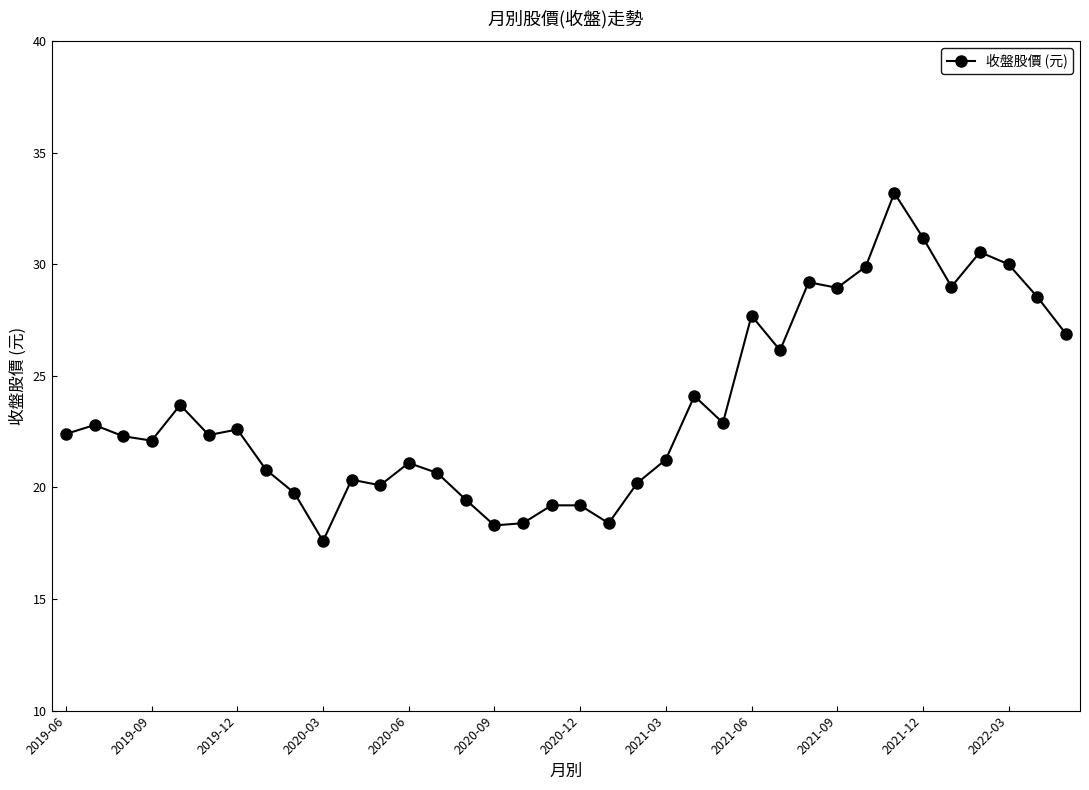

True or false: there are more than 1 points higher than both neighbors.

True